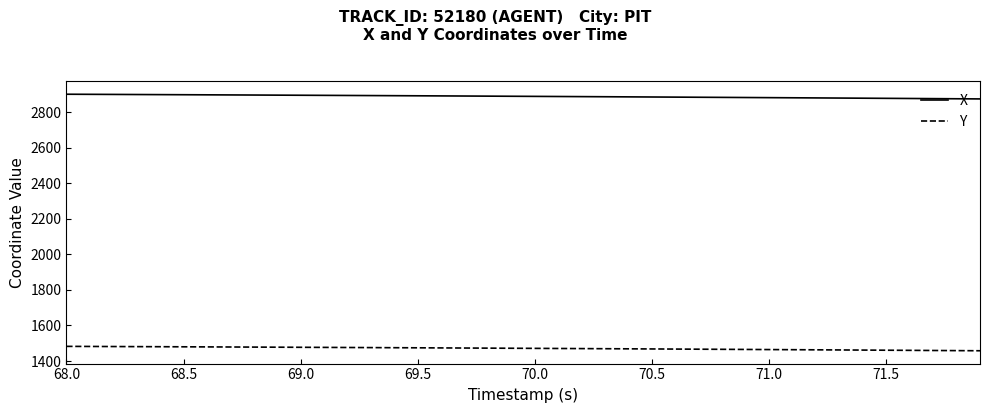

True or false: Y and X cross at least once.

False